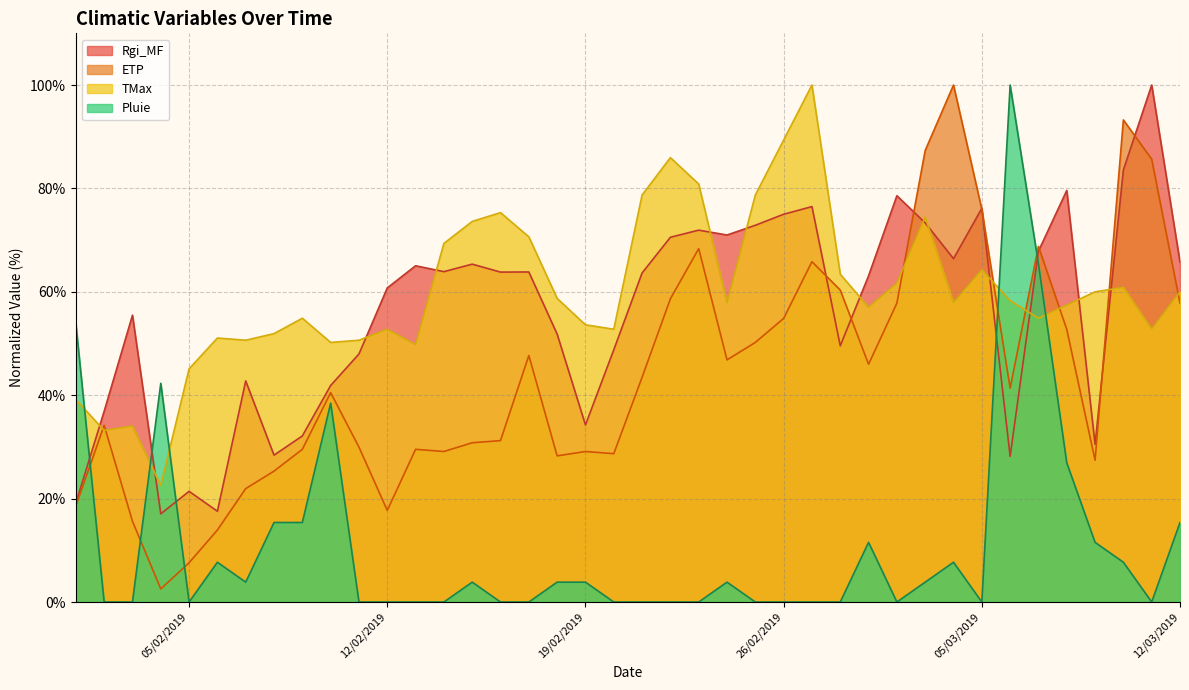

Reading left to right, list all the values displayed in this chart.

Rgi_MF: 19.1	36.9	55.5	17.1	21.4	17.6	42.8	28.4	32.1	41.9	48.0	60.8	65.0	63.9	65.4	63.8	63.8	51.8	34.3	48.8	63.6	70.6	71.9	71.0	72.9	75.0	76.5	49.5	63.1	78.6	73.3	66.4	76.2	28.2	67.9	79.6	30.5	83.6	100.0	65.7
ETP: 18.6	34.2	15.6	2.5	7.6	13.9	21.9	25.3	29.5	40.5	30.0	17.7	29.5	29.1	30.8	31.2	47.7	28.3	29.1	28.7	43.5	58.6	68.4	46.8	50.2	54.9	65.8	60.3	46.0	57.8	87.3	100.0	75.9	41.4	68.8	52.7	27.4	93.2	85.7	57.8
TMax: 39.1	33.2	34.0	22.6	45.1	51.1	50.6	51.9	54.9	50.2	50.6	52.8	49.8	69.4	73.6	75.3	70.6	58.7	53.6	52.8	78.7	86.0	80.9	57.9	78.7	89.4	100.0	63.4	57.0	61.7	74.5	57.9	64.3	58.3	54.9	57.4	60.0	60.9	52.8	60.0
Pluie: 53.8	0.0	0.0	42.3	0.0	7.7	3.8	15.4	15.4	38.5	0.0	0.0	0.0	0.0	3.8	0.0	0.0	3.8	3.8	0.0	0.0	0.0	0.0	3.8	0.0	0.0	0.0	0.0	11.5	0.0	3.8	7.7	0.0	100.0	65.4	26.9	11.5	7.7	0.0	15.4